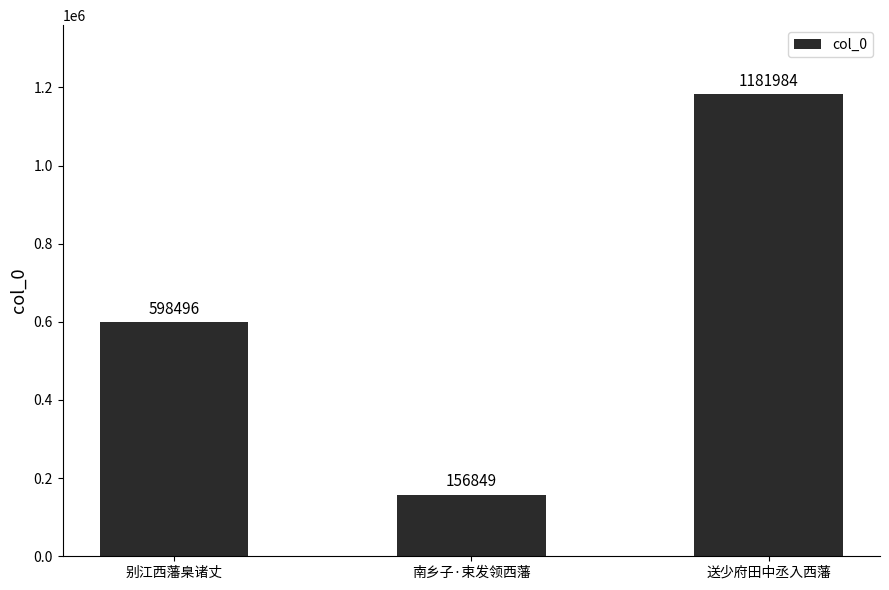

What is the difference between the maximum and minimum values?

1025135